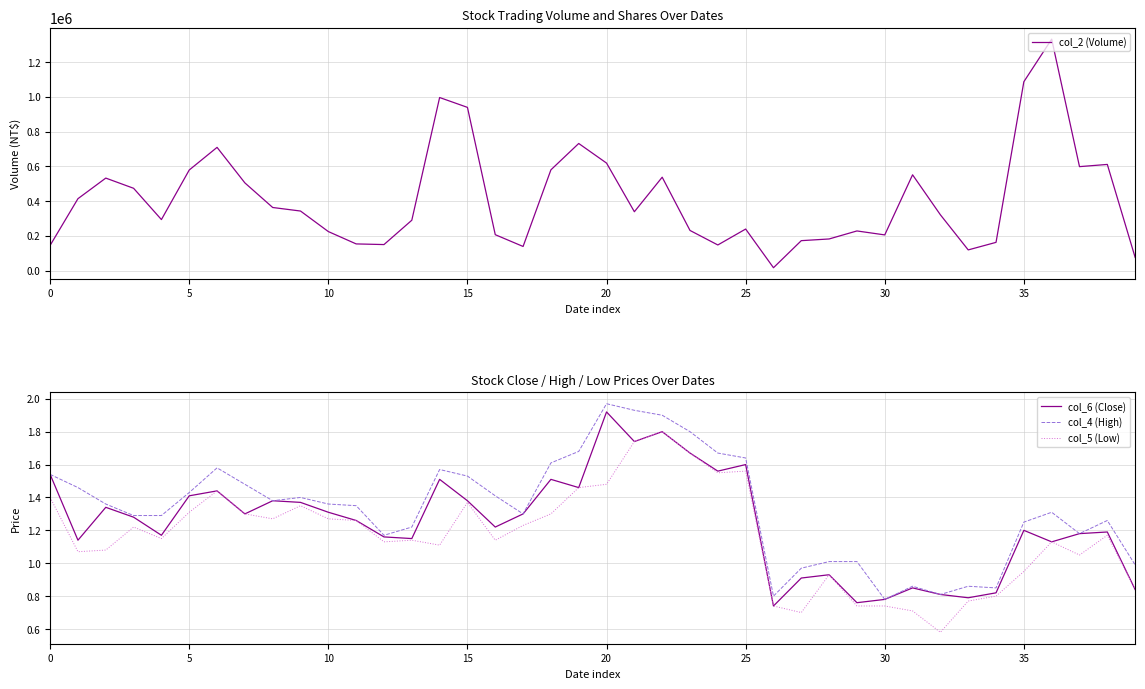

Does the chart have visible grid lines?

Yes